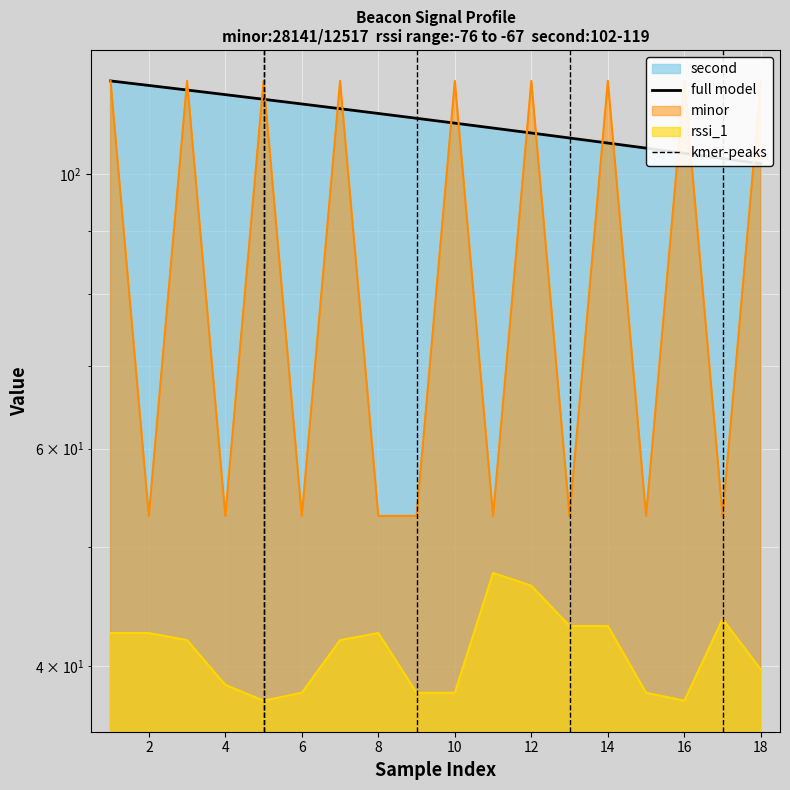

Which series has the largest total across all categories?

second